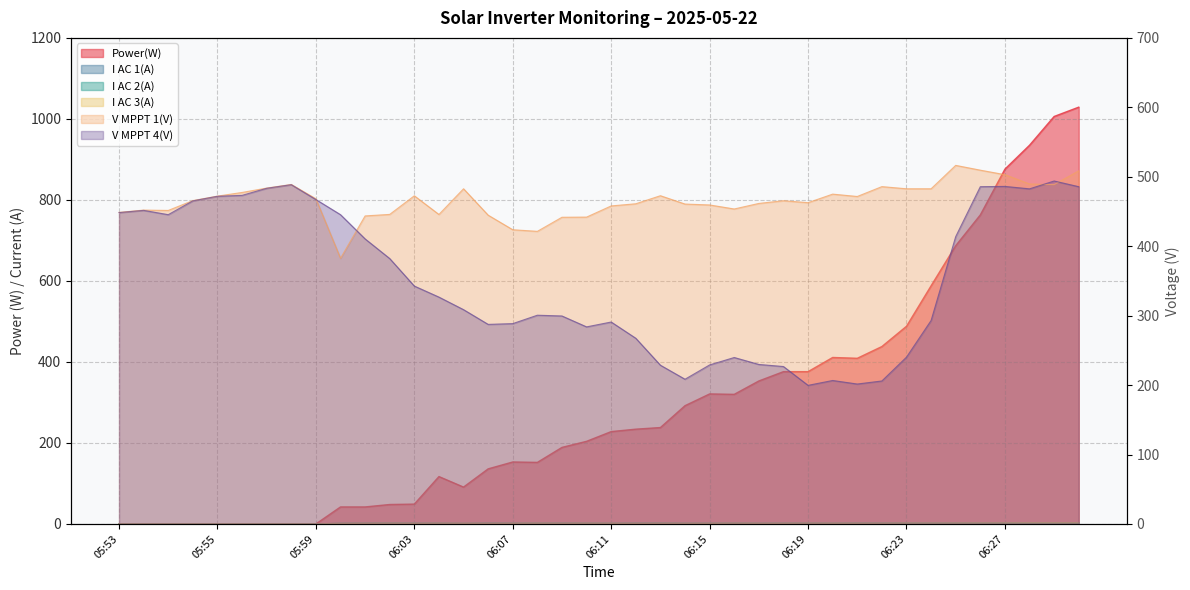

What is the average value of the I AC 2(A) series?

1.4